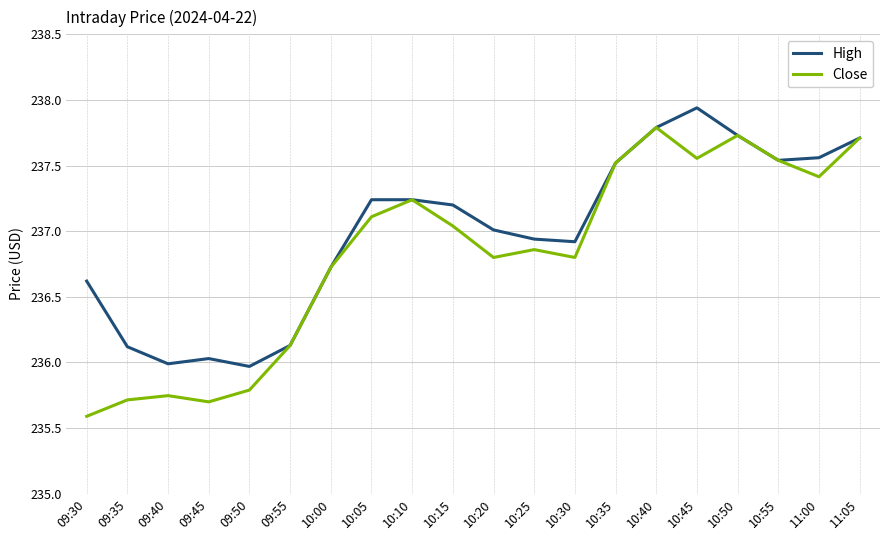

Which label corresponds to the largest value in the chart?

10:45